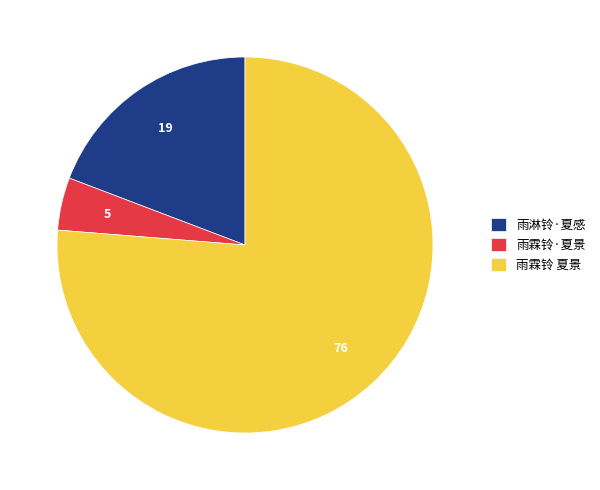

Rank the categories by value from lowest to highest.

雨霖铃·夏景, 雨淋铃·夏感, 雨霖铃 夏景